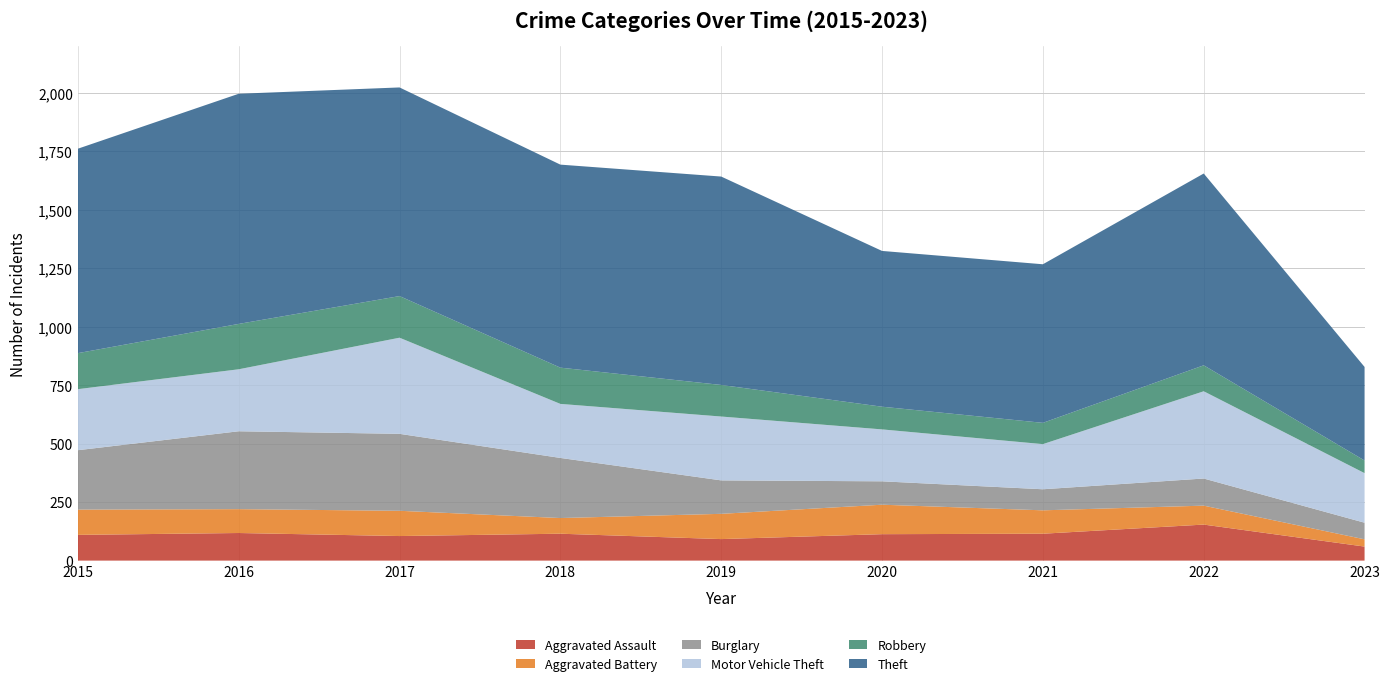

Reading right to left, transcribe all the data shown in this chart.

Aggravated Assault: 60	154	115	113	92	115	105	118	110
Aggravated Battery: 31	81	100	126	108	67	108	102	108
Burglary: 71	116	90	100	143	257	329	333	254
Motor Vehicle Theft: 212	373	193	222	273	231	411	265	261
Robbery: 54	111	91	97	135	155	178	194	154
Theft: 400	820	678	666	891	868	892	984	874